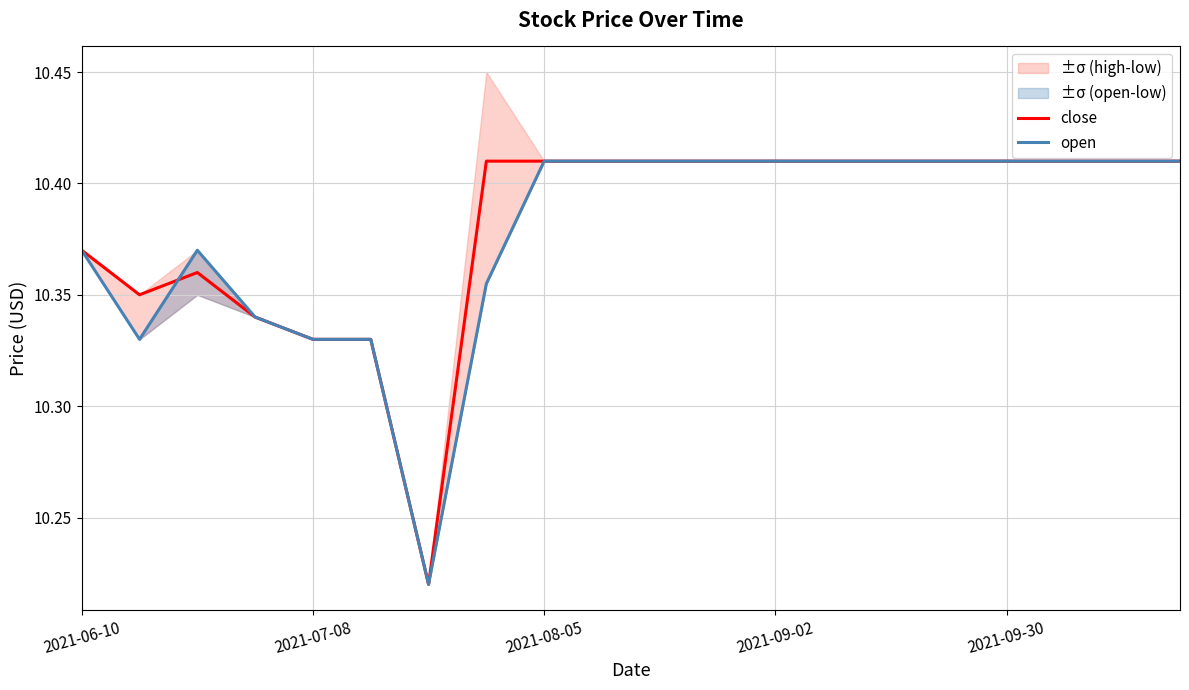

What is the approximate value of open at 11?

10.4